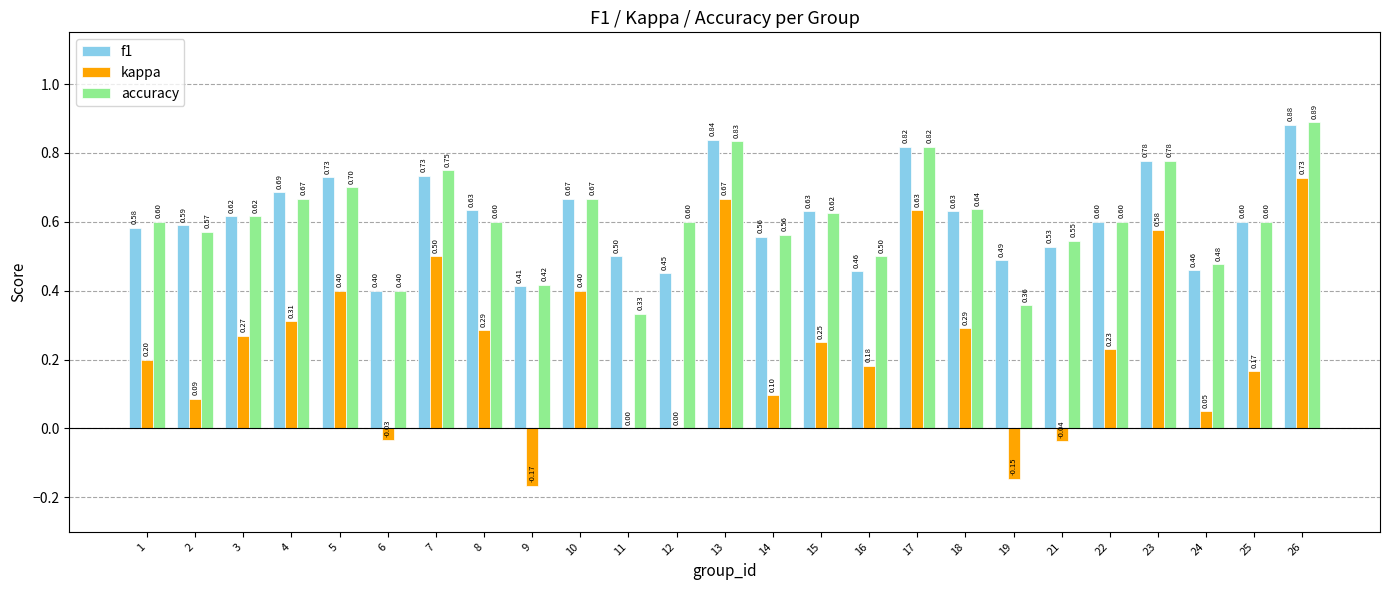

What is the sum of all accuracy values?

15.1